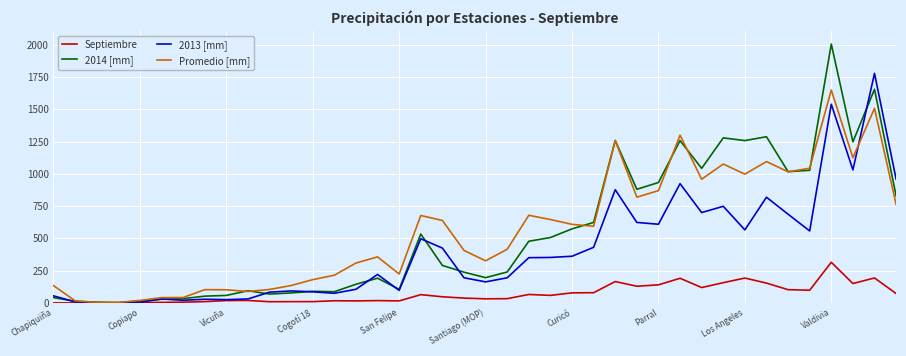

Which series has the widest spread of values?

2014 [mm]